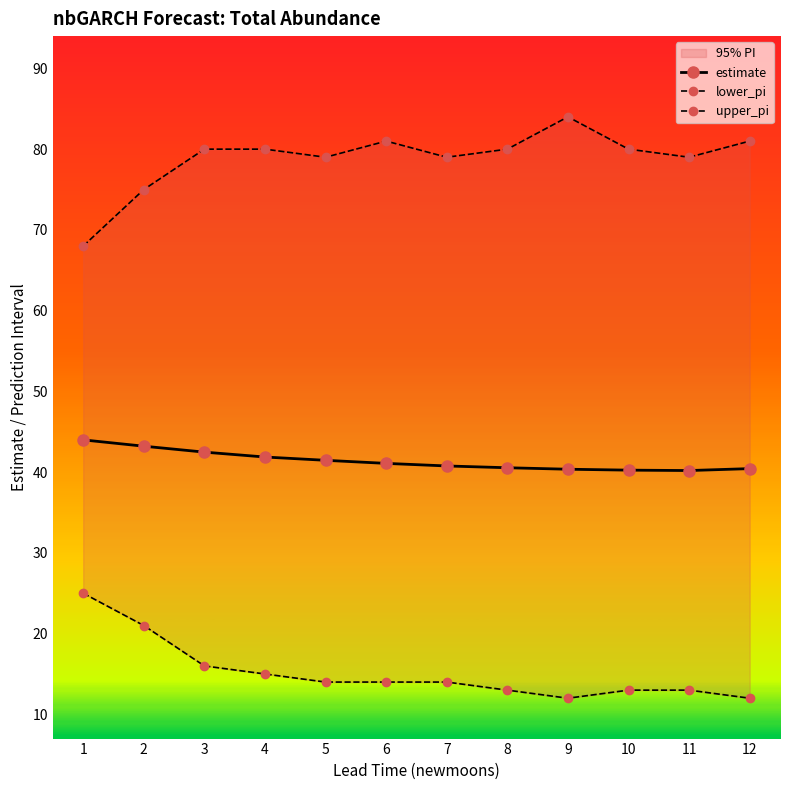

What is the value of the upper_pi point at the 12th from the left?

81.0